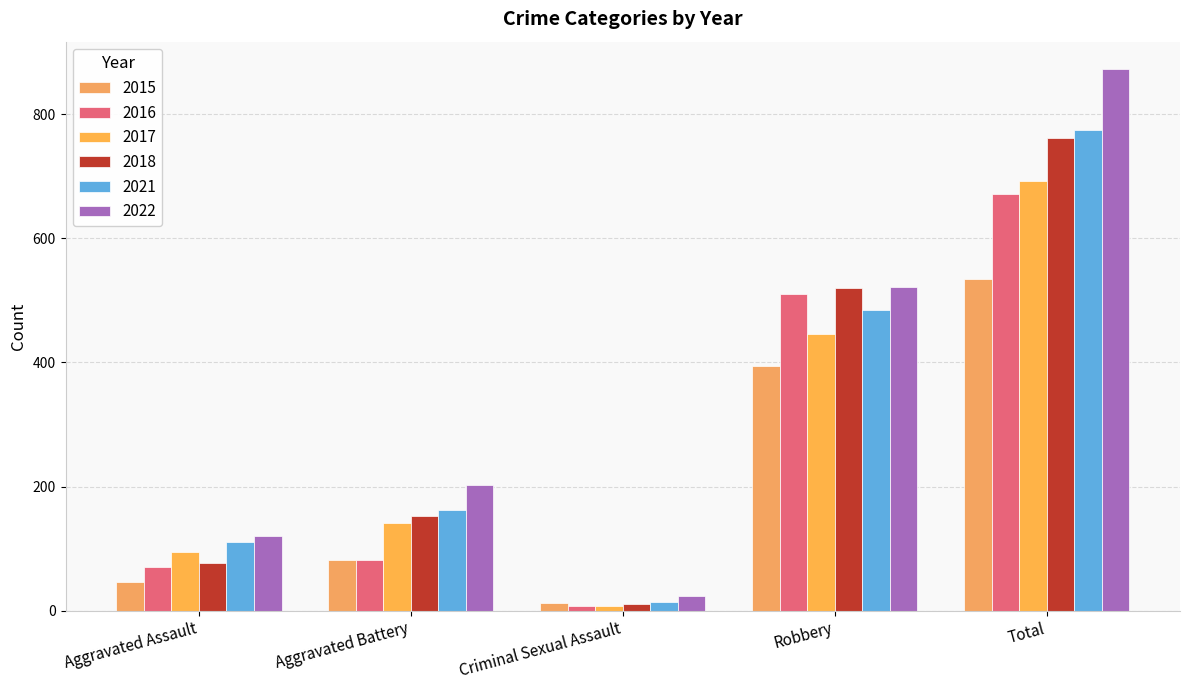

Where does the 2016 series first go above 82?

Robbery